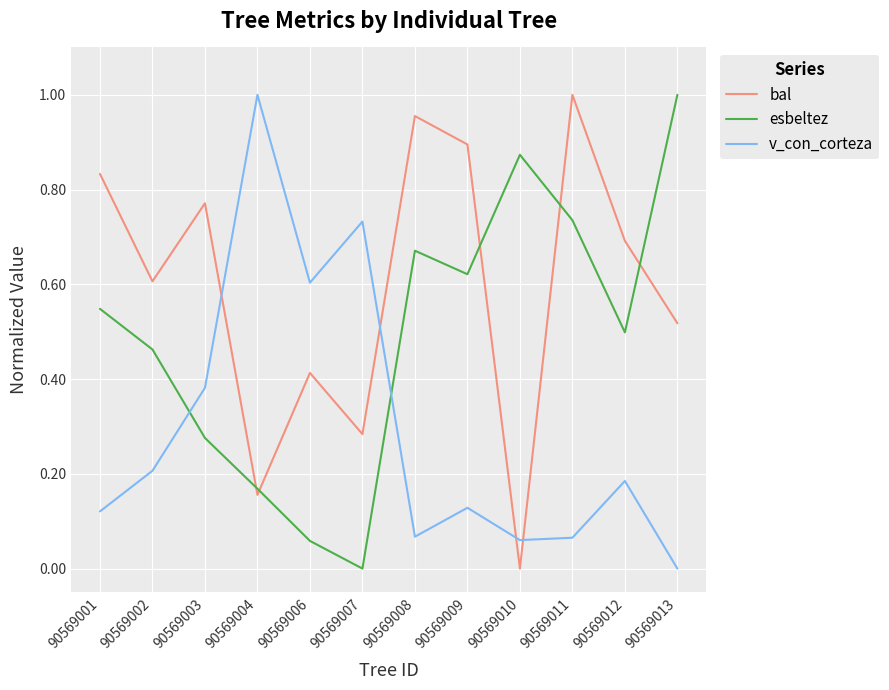

Does the chart display data point markers on the line(s)?

No